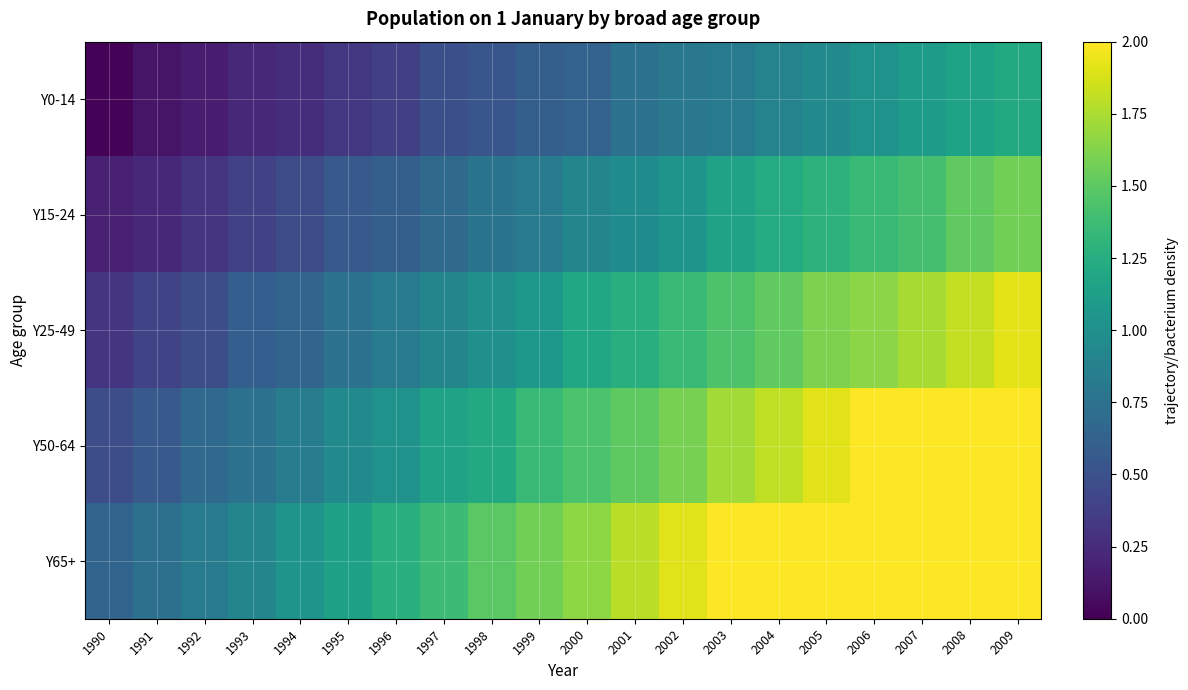

Reading left to right, transcribe all the data shown in this chart.

Y0-14: 1990=0.0	1991=0.1	1992=0.2	1993=0.2	1994=0.3	1995=0.3	1996=0.4	1997=0.5	1998=0.5	1999=0.6	2000=0.6	2001=0.7	2002=0.8	2003=0.8	2004=0.9	2005=1.0	2006=1.0	2007=1.1	2008=1.2	2009=1.2
Y15-24: 1990=0.2	1991=0.2	1992=0.3	1993=0.4	1994=0.5	1995=0.6	1996=0.6	1997=0.7	1998=0.8	1999=0.8	2000=0.9	2001=1.0	2002=1.0	2003=1.2	2004=1.2	2005=1.3	2006=1.3	2007=1.4	2008=1.5	2009=1.6
Y25-49: 1990=0.3	1991=0.4	1992=0.5	1993=0.6	1994=0.6	1995=0.8	1996=0.8	1997=0.9	1998=1.0	1999=1.1	2000=1.2	2001=1.3	2002=1.4	2003=1.4	2004=1.5	2005=1.6	2006=1.7	2007=1.7	2008=1.8	2009=1.9
Y50-64: 1990=0.5	1991=0.6	1992=0.7	1993=0.8	1994=0.8	1995=1.0	1996=1.0	1997=1.2	1998=1.2	1999=1.4	2000=1.4	2001=1.5	2002=1.6	2003=1.7	2004=1.8	2005=1.9	2006=2.0	2007=2.0	2008=2.0	2009=2.0
Y65+: 1990=0.6	1991=0.7	1992=0.8	1993=0.9	1994=1.0	1995=1.1	1996=1.3	1997=1.4	1998=1.5	1999=1.6	2000=1.7	2001=1.8	2002=1.9	2003=2.0	2004=2.0	2005=2.0	2006=2.0	2007=2.0	2008=2.0	2009=2.0